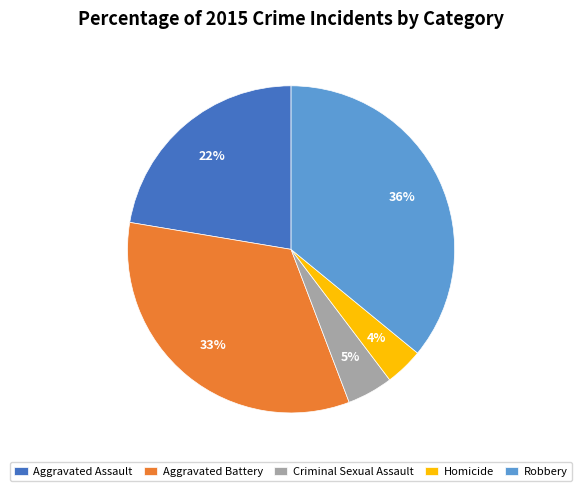

Is there any slice that represents more than half of the pie?

No